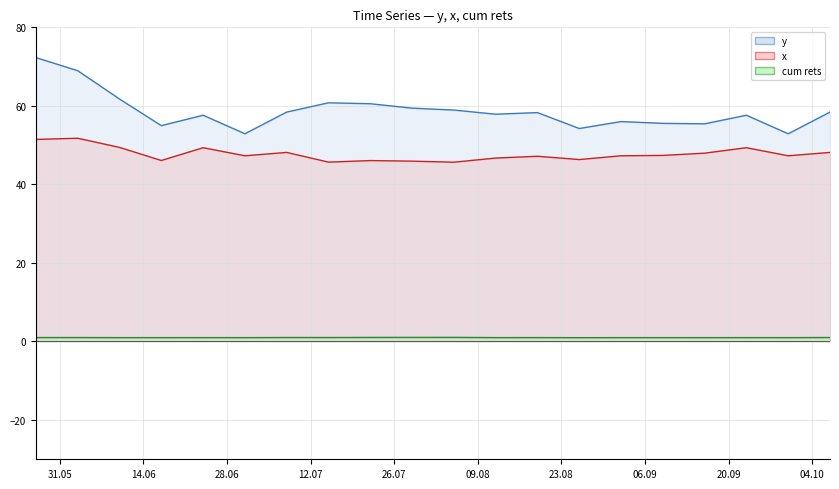

What is the label of the 18th point from the right?

28.06